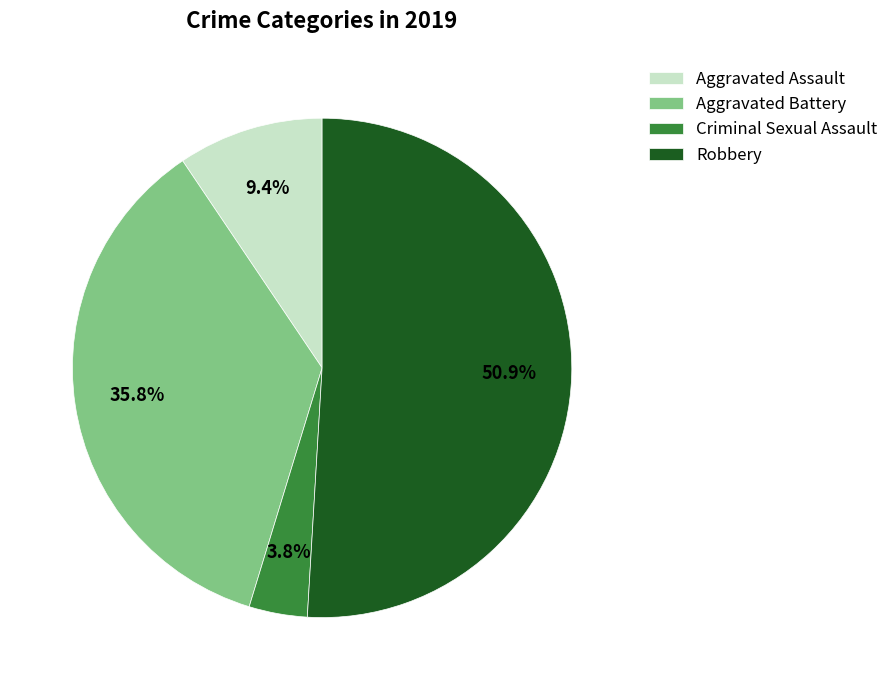

Count the number of slices in the pie.

4